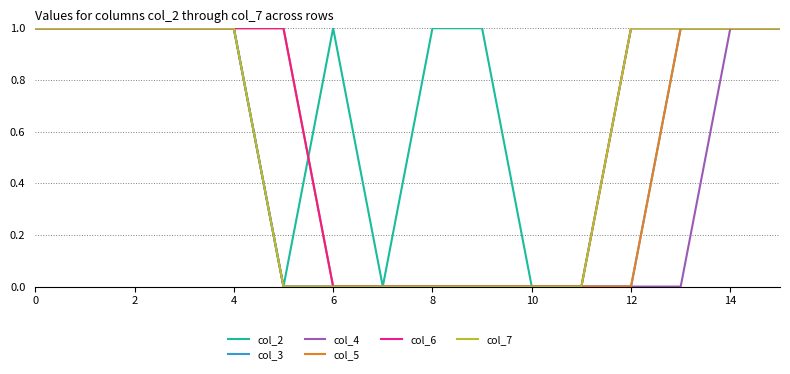

Which series has the largest total across all categories?

col_2